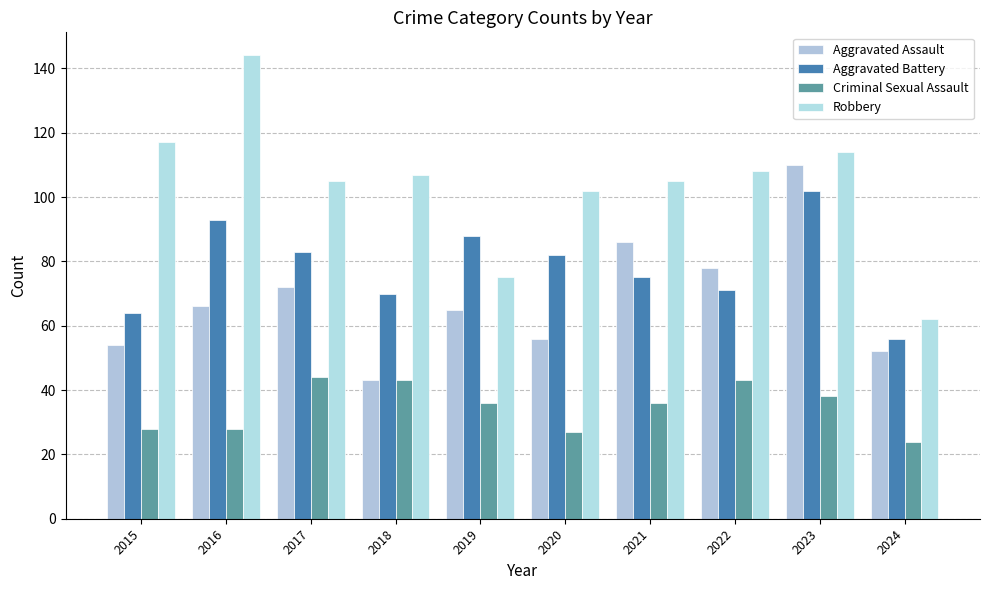

At 2023, list the series in order from largest to smallest.

Robbery, Aggravated Assault, Aggravated Battery, Criminal Sexual Assault